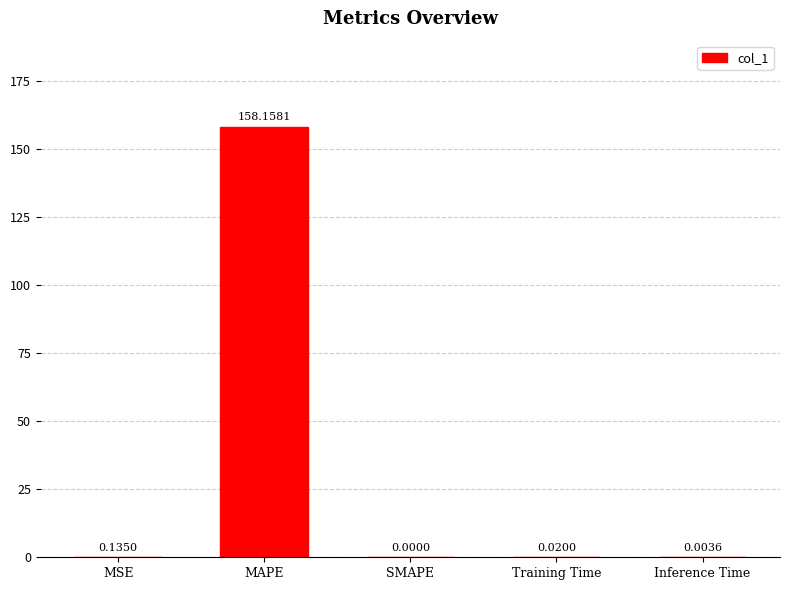

The value at Training Time is 0.0. True or false?

True